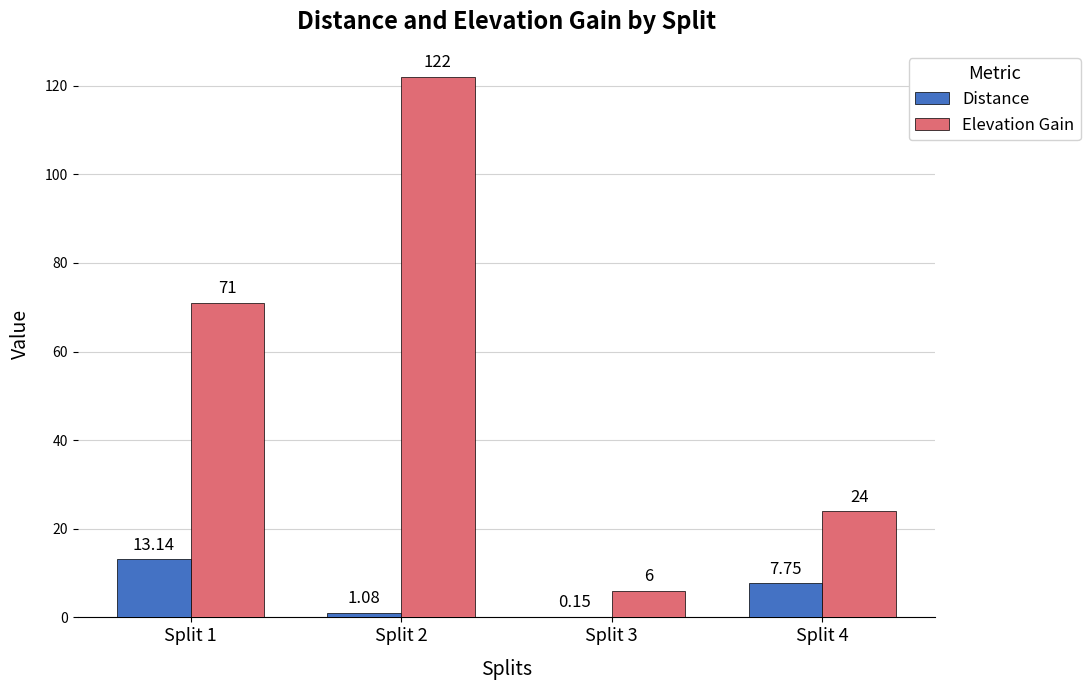

Between Split 1 and Split 3, which series saw the biggest shift?

Elevation Gain